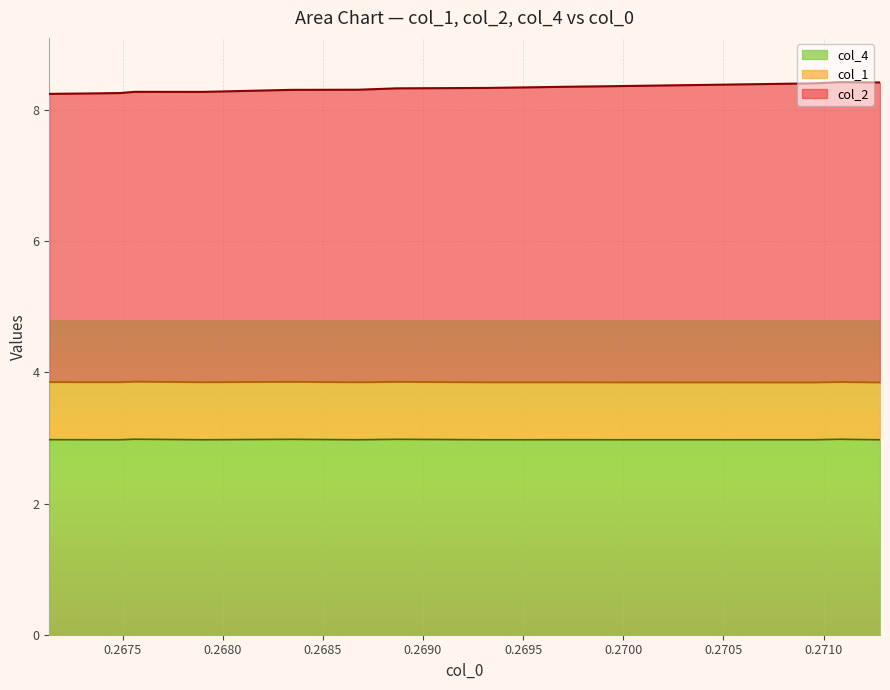

What are all the series names shown in the legend?

col_4, col_1, col_2